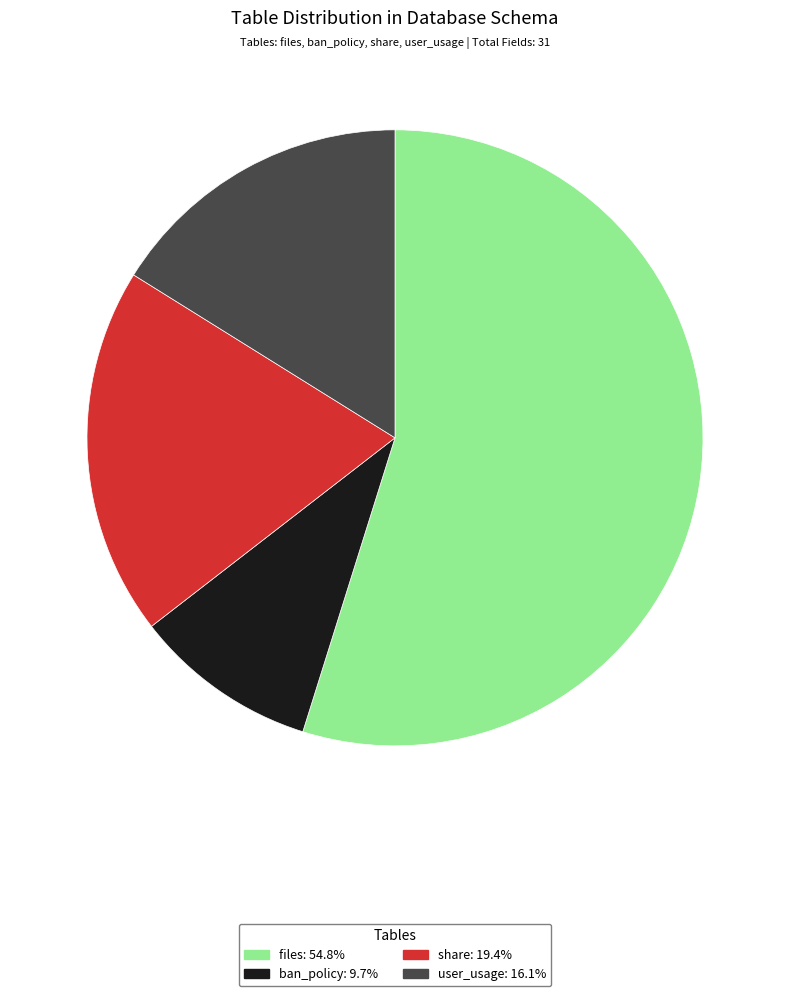

Rank the categories by value from highest to lowest.

files, share, user_usage, ban_policy